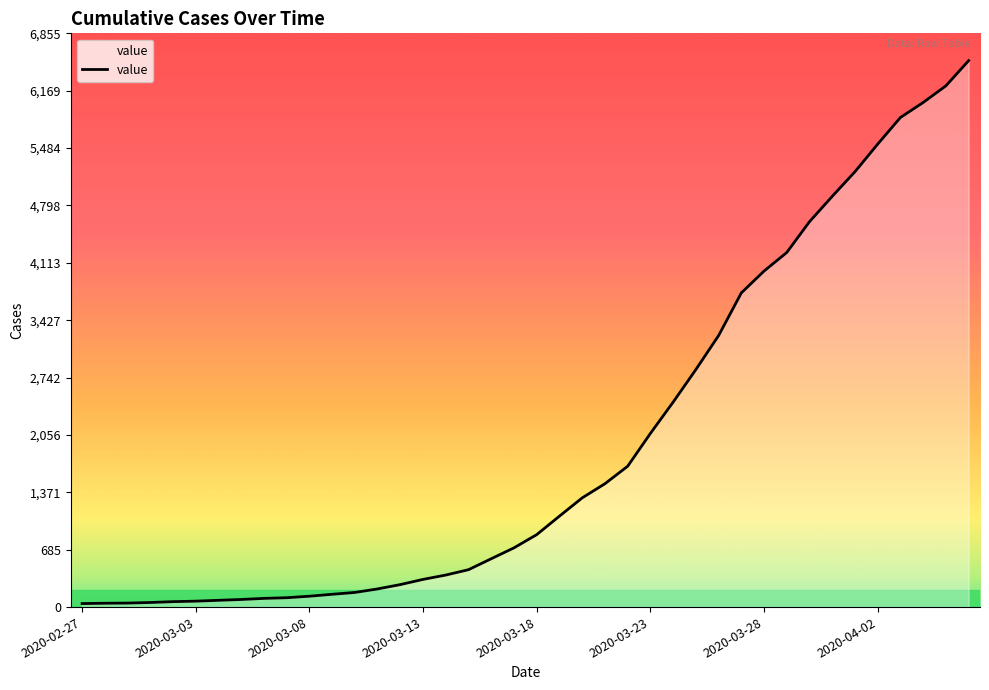

What is the difference between the maximum and minimum values?

6487